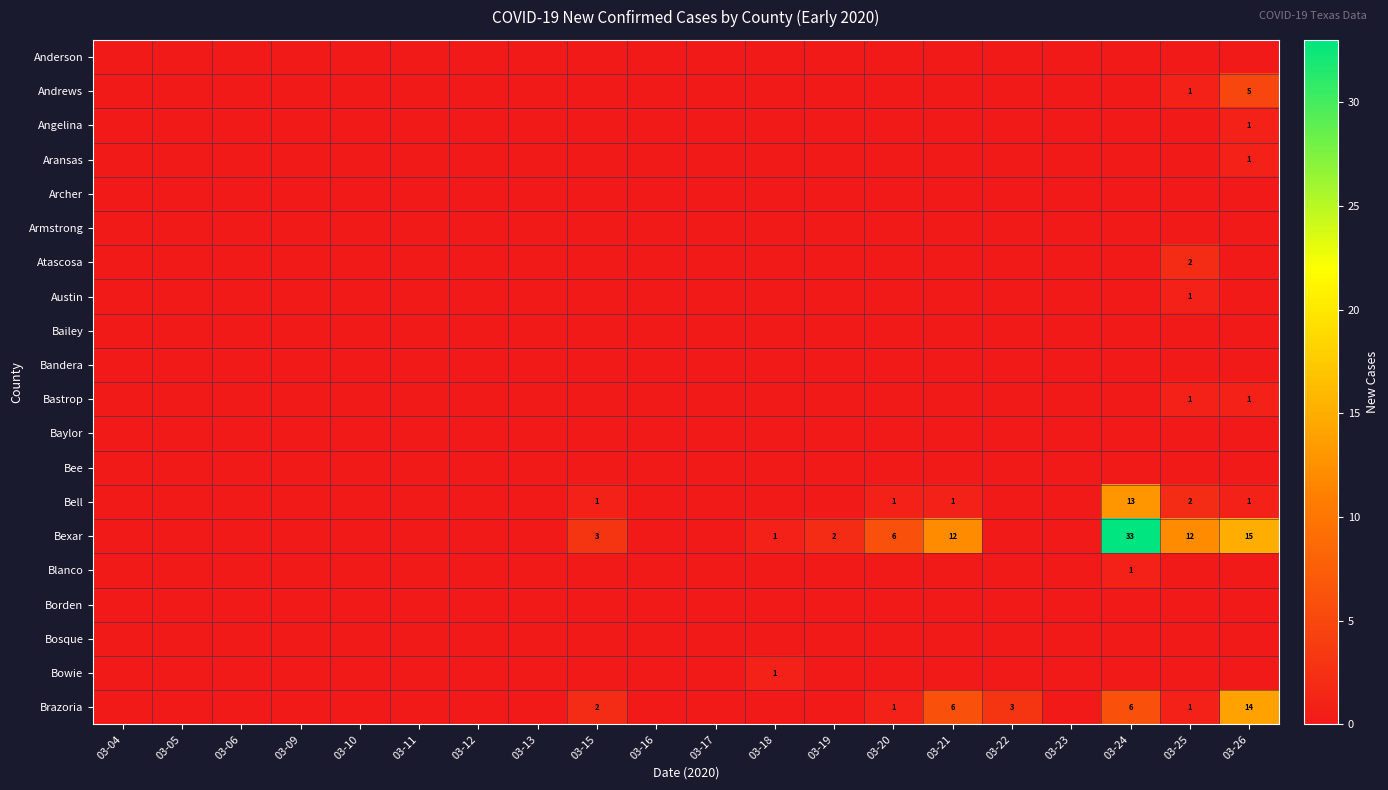

How many categories are shown in the chart?

20